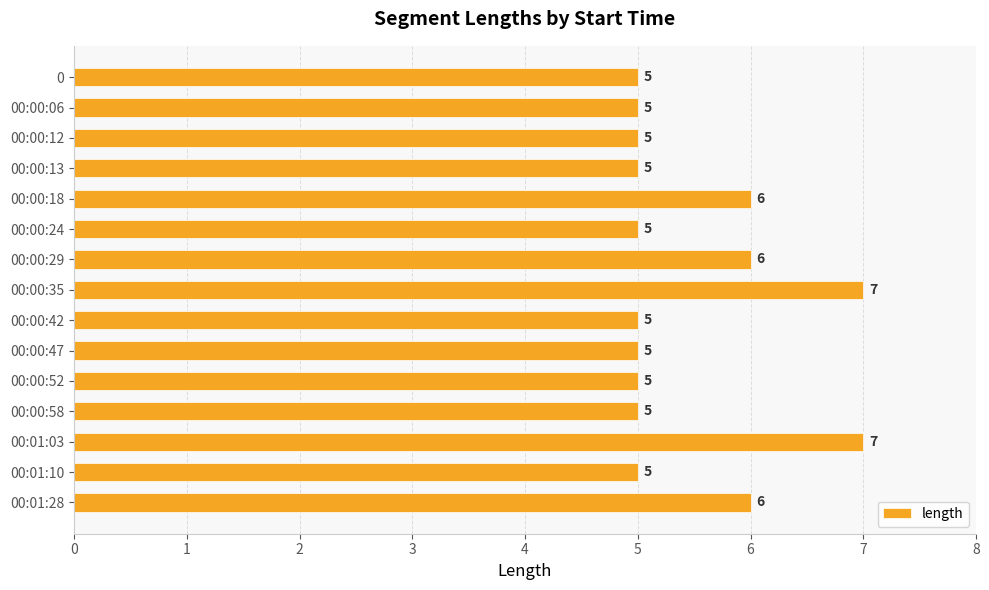

Reading top to bottom, what are all the values shown in this chart?

0=5	00:00:06=5	00:00:12=5	00:00:13=5	00:00:18=6	00:00:24=5	00:00:29=6	00:00:35=7	00:00:42=5	00:00:47=5	00:00:52=5	00:00:58=5	00:01:03=7	00:01:10=5	00:01:28=6